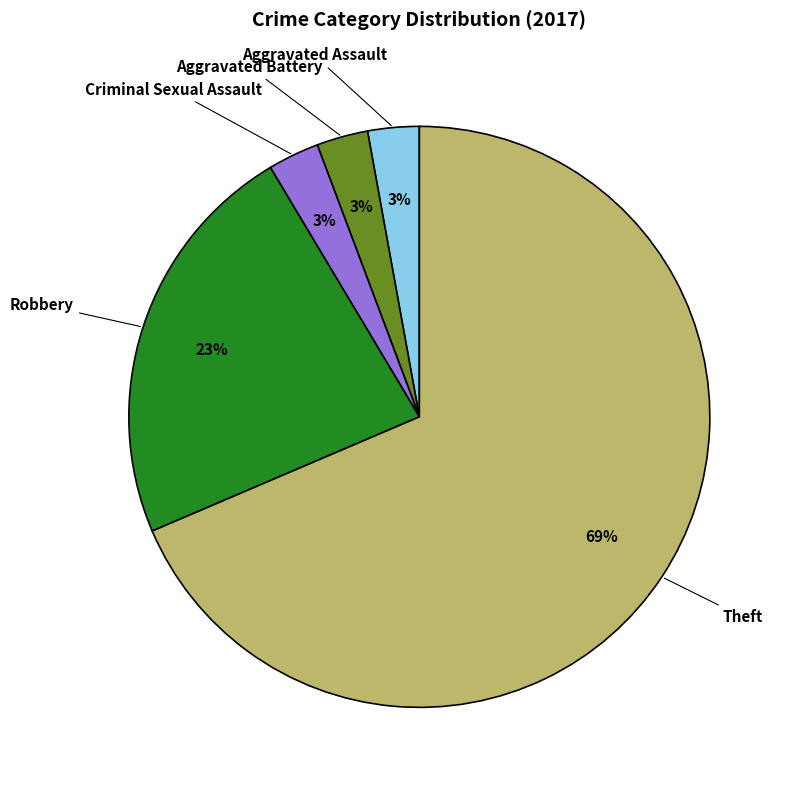

Count the number of slices in the pie.

5